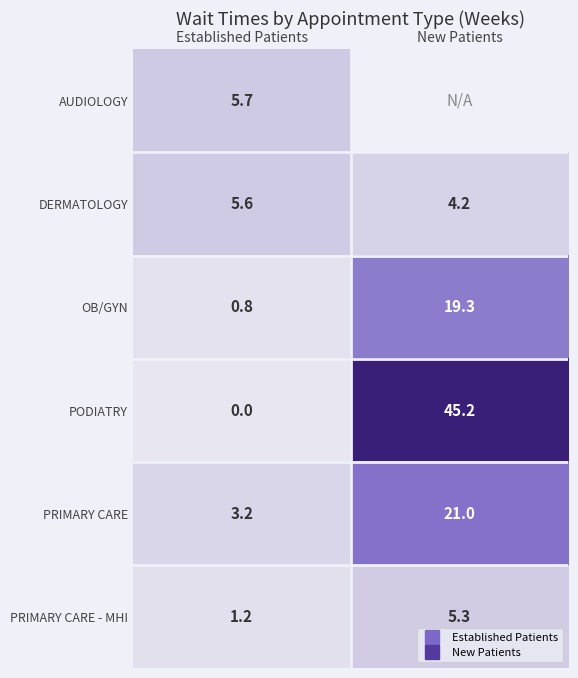

What is the minimum value for AUDIOLOGY?

5.7